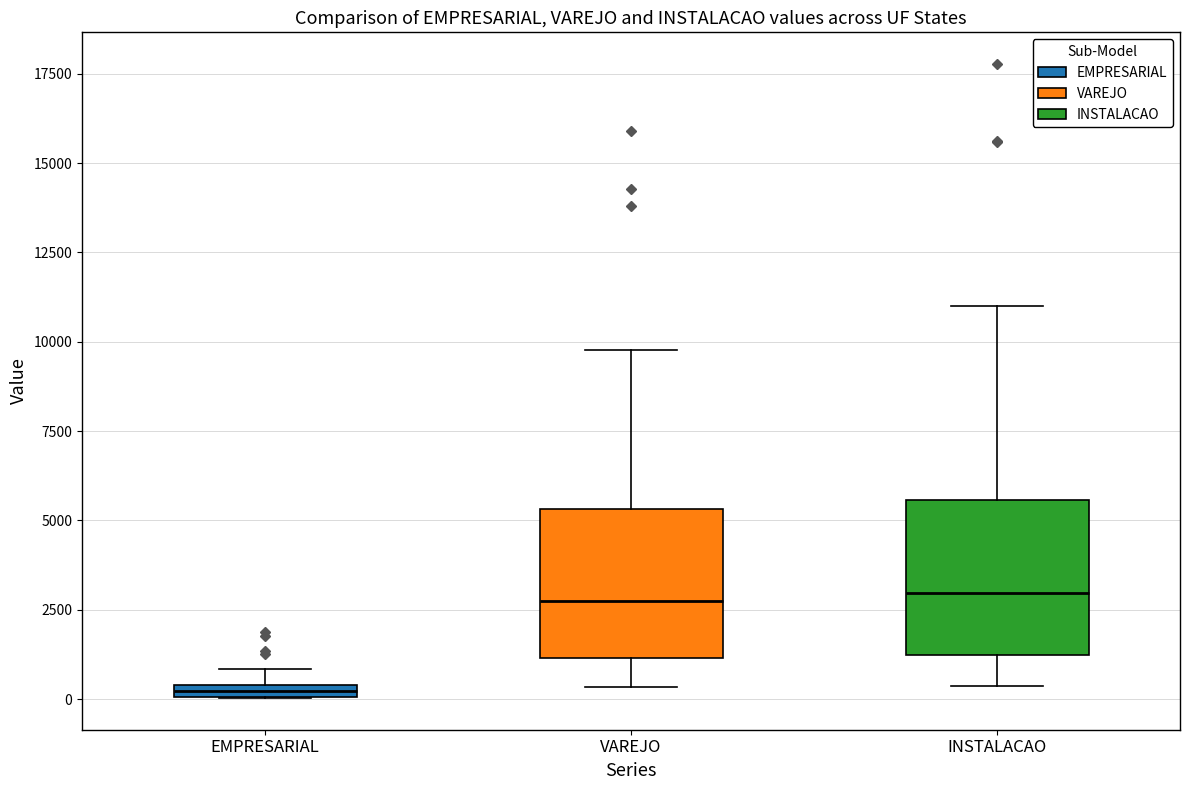

Which box has the lowest median line?

EMPRESARIAL